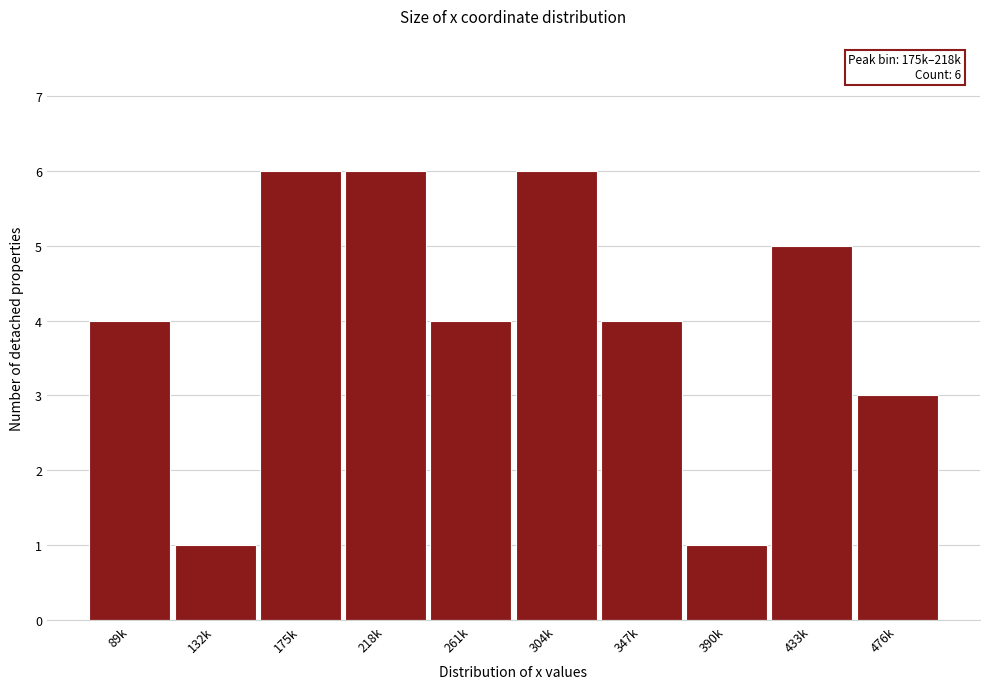

Reading left to right, transcribe all the data shown in this chart.

4	1	6	6	4	6	4	1	5	3